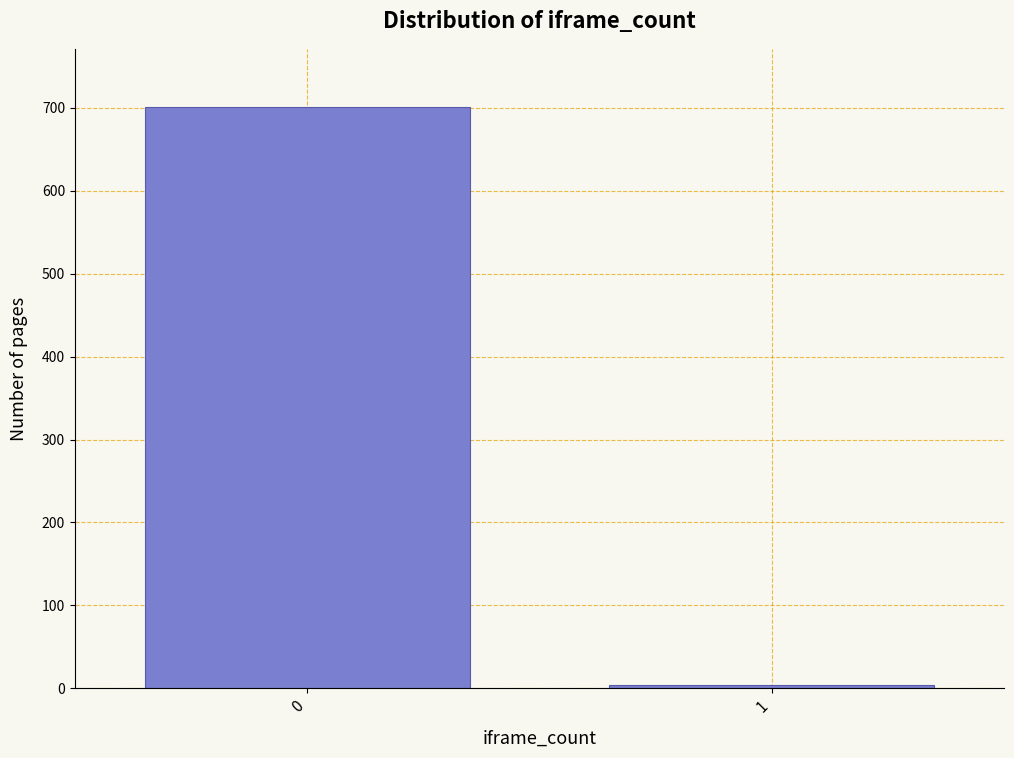

Reading right to left, what are all the values shown in this chart?

4	701